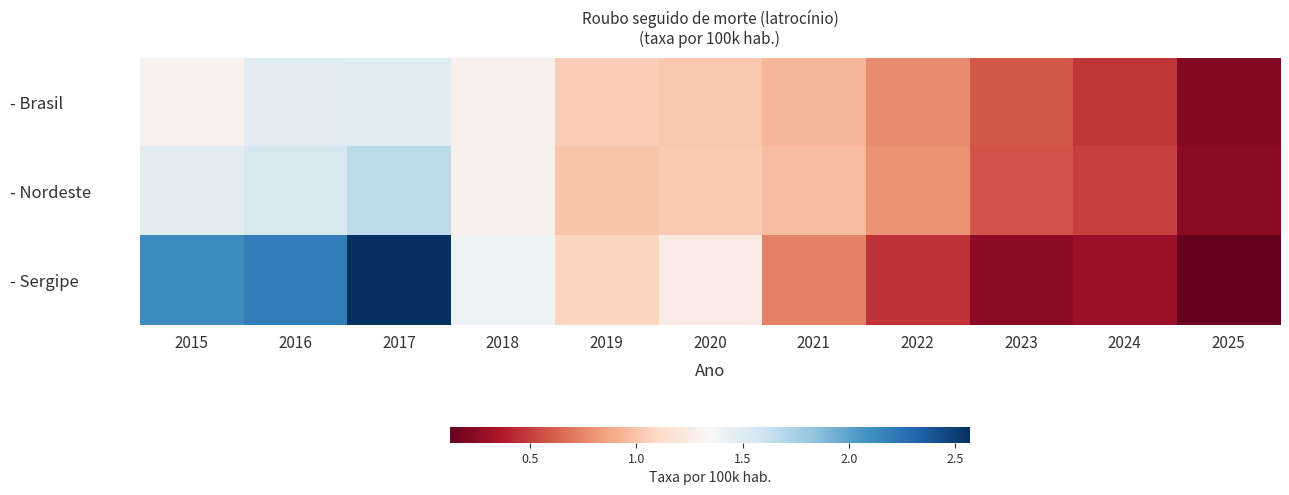

What is the difference between the highest and lowest values at 2018?

0.1